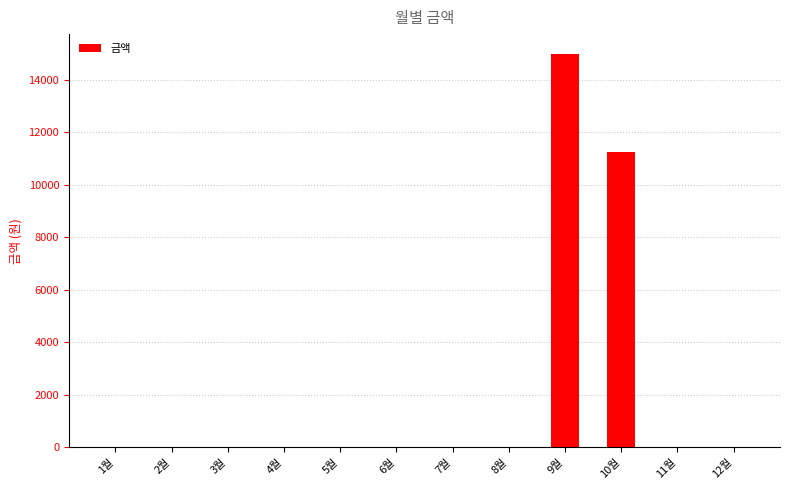

What is the sum of all values?

26210